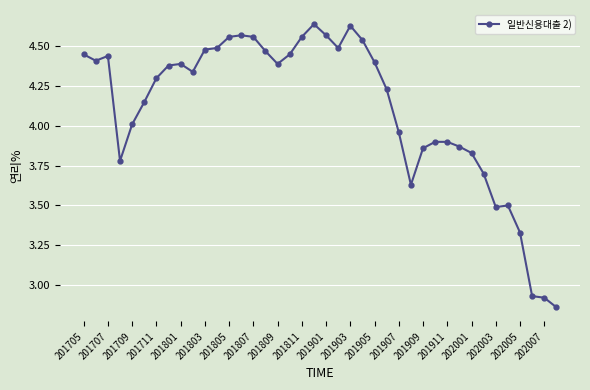

What is the difference between the maximum and minimum values?

1.8